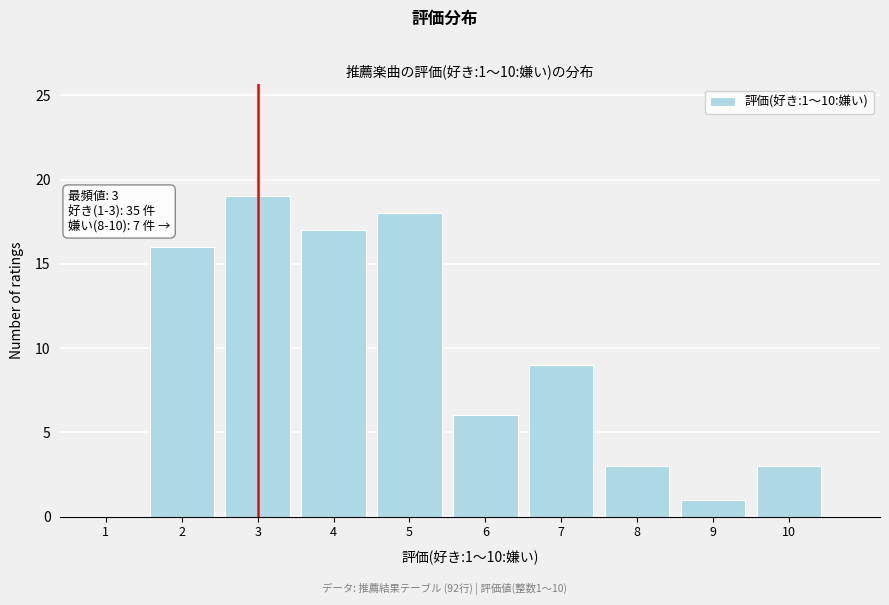

Reading right to left, list all the values displayed in this chart.

10=3	9=1	8=3	7=9	6=6	5=18	4=17	3=19	2=16	1=0